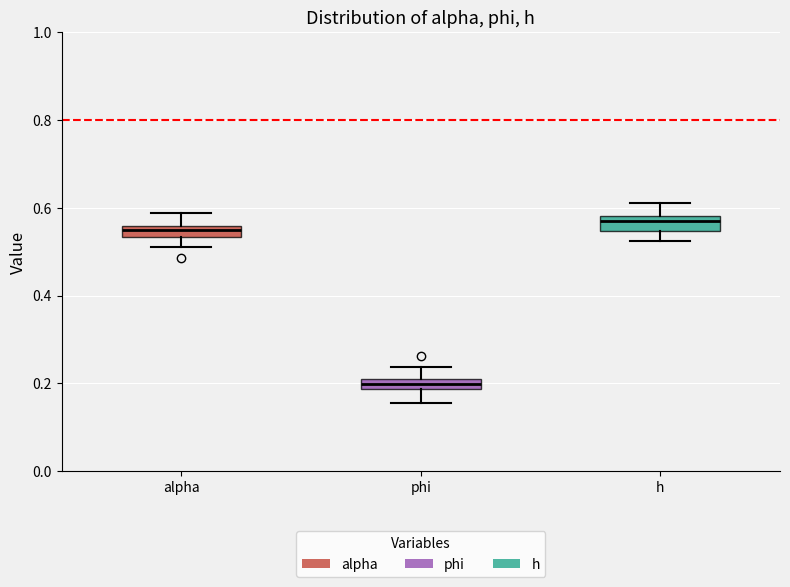

Where does the lower whisker of the box for h end on the y-axis? The values are not printed on the chart, so give them approximately, as read against the axis.

0.52